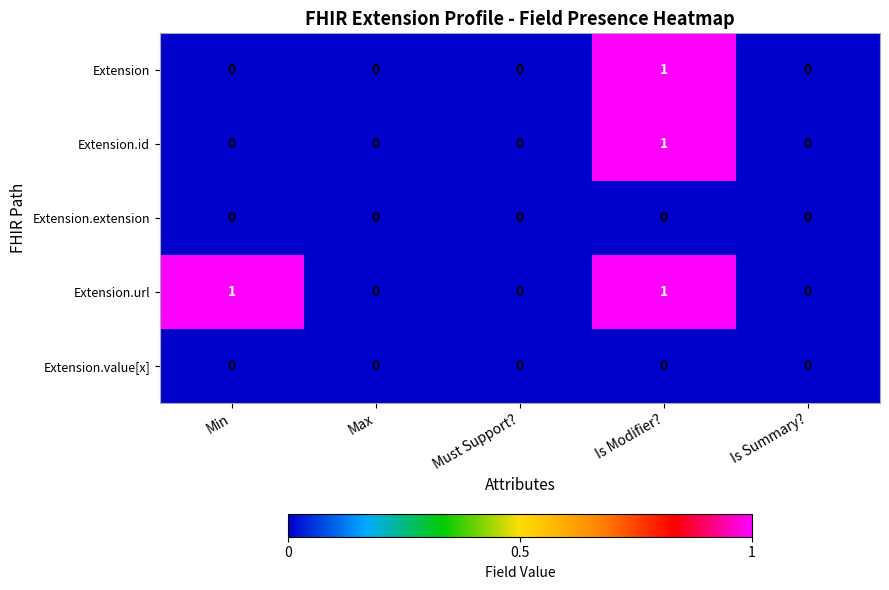

Reading left to right, extract all data points from this chart.

Extension: Min=0	Max=0	Must Support?=0	Is Modifier?=1	Is Summary?=0
Extension.id: Min=0	Max=0	Must Support?=0	Is Modifier?=1	Is Summary?=0
Extension.extension: Min=0	Max=0	Must Support?=0	Is Modifier?=0	Is Summary?=0
Extension.url: Min=1	Max=0	Must Support?=0	Is Modifier?=1	Is Summary?=0
Extension.value[x]: Min=0	Max=0	Must Support?=0	Is Modifier?=0	Is Summary?=0